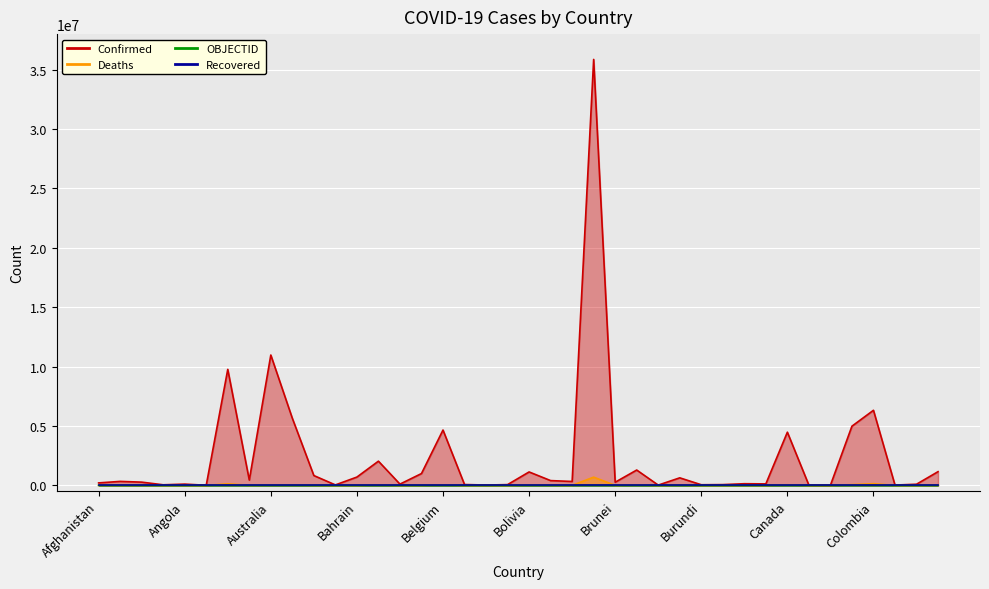

Where does the OBJECTID series first go above 40?

Bosnia and Herzegovina